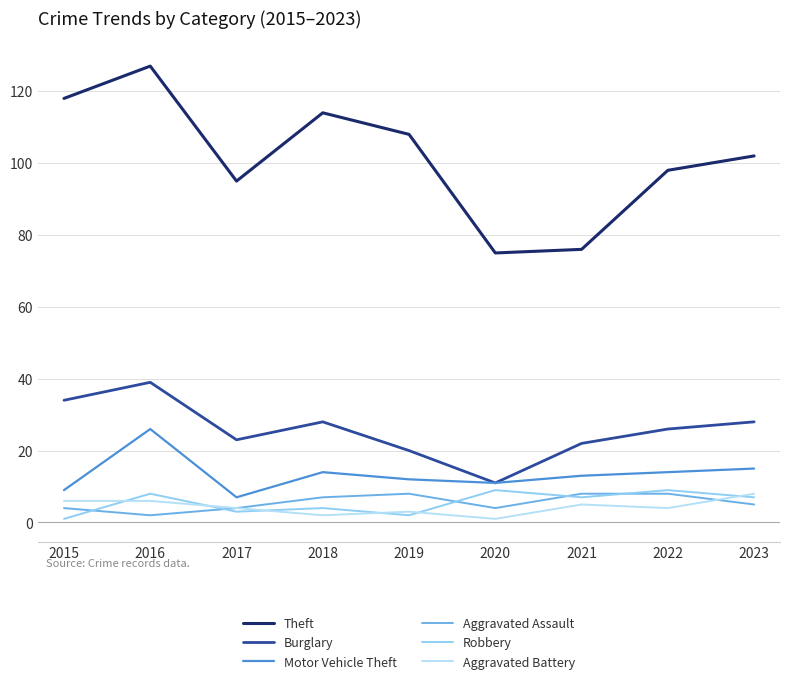

Where does the Aggravated Assault series first go above 5?

2018